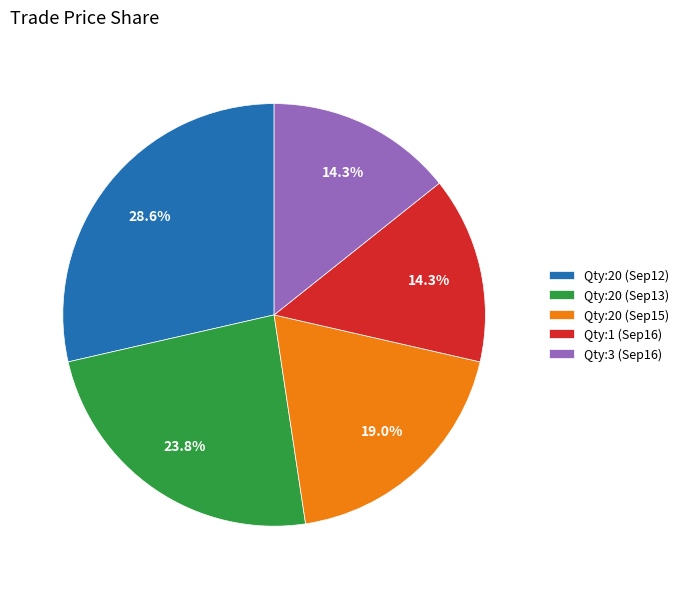

What is the largest slice in the pie chart?

Qty:20 (Sep12)